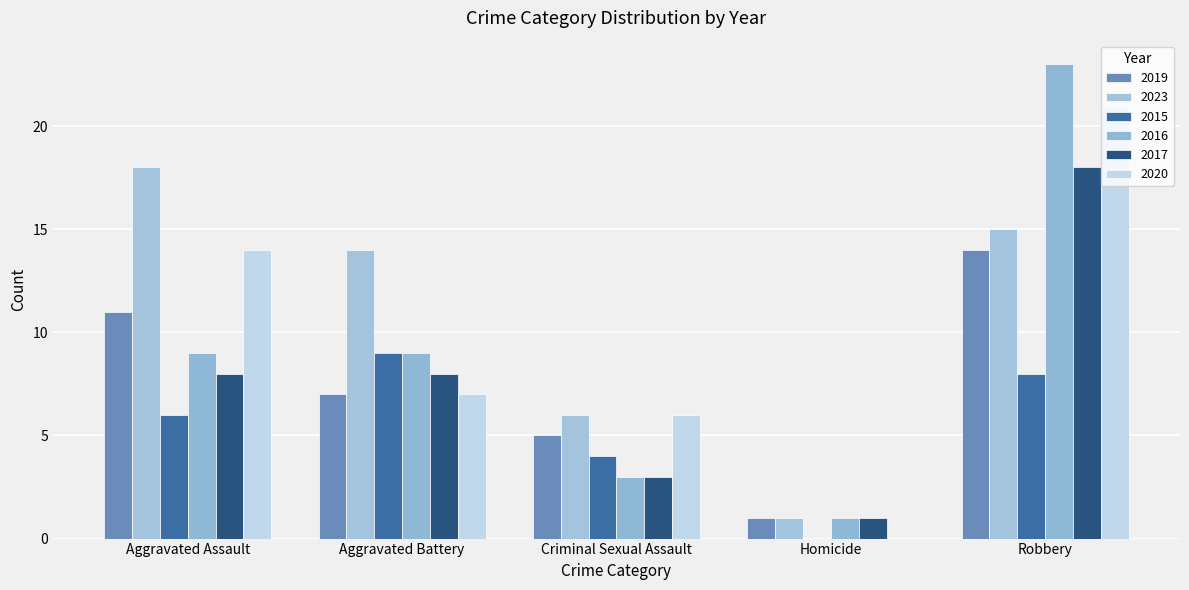

Where is 2023 nearest to the value 9?

Criminal Sexual Assault